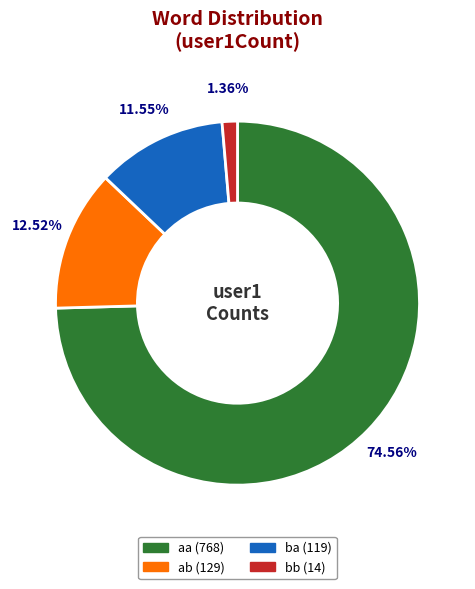

Is it true that aa is 61% of the pie?

False